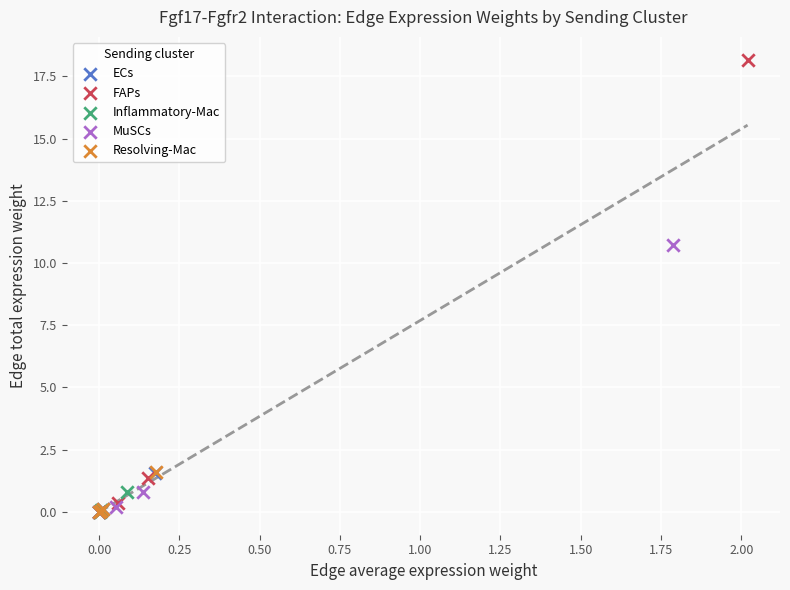

What are all the series names shown in the legend?

ECs, FAPs, Inflammatory-Mac, MuSCs, Resolving-Mac